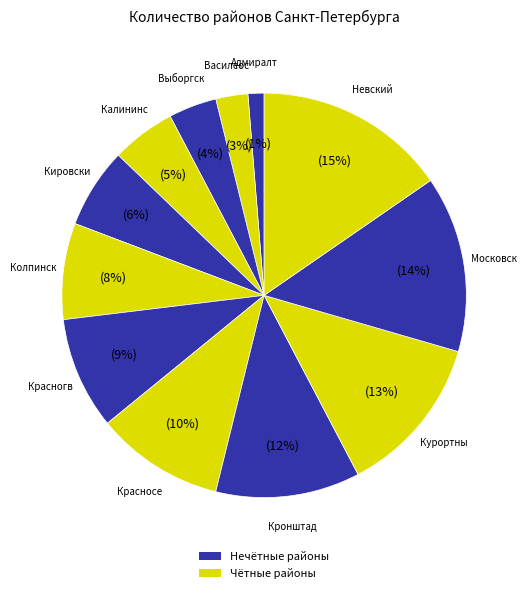

How many slices are in this pie chart?

12